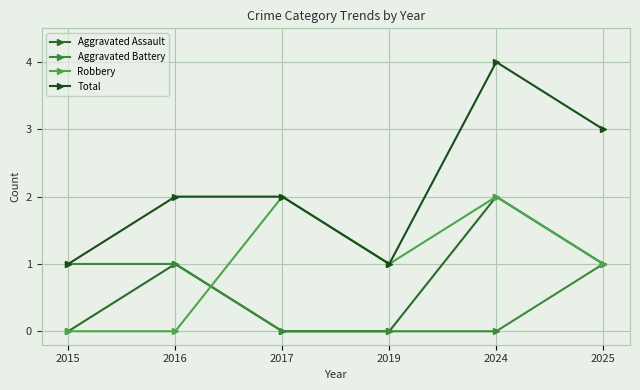

What is the difference between the second highest and minimum values in the Robbery series?

2